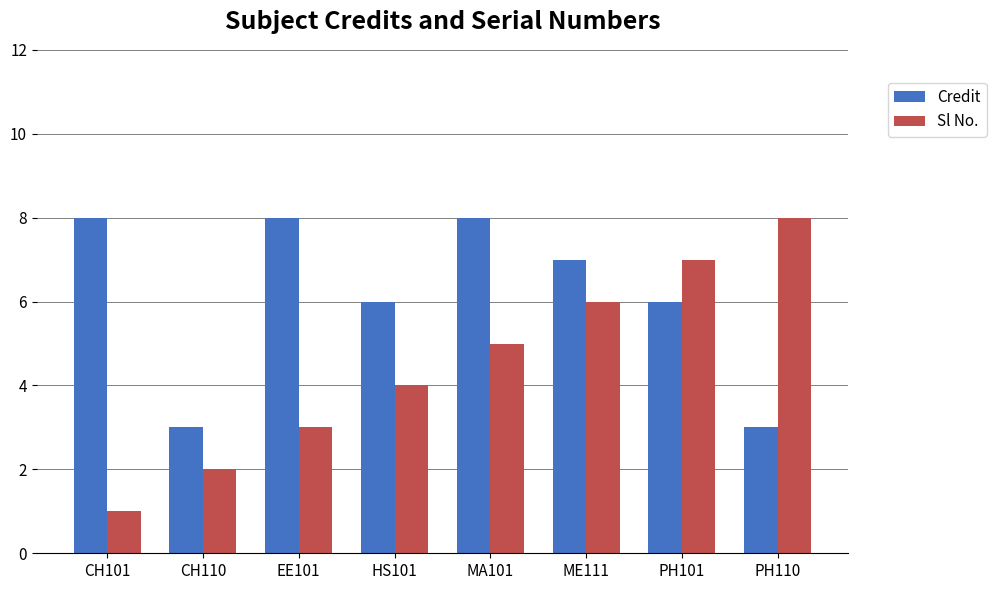

Which series has the largest total across all categories?

Credit